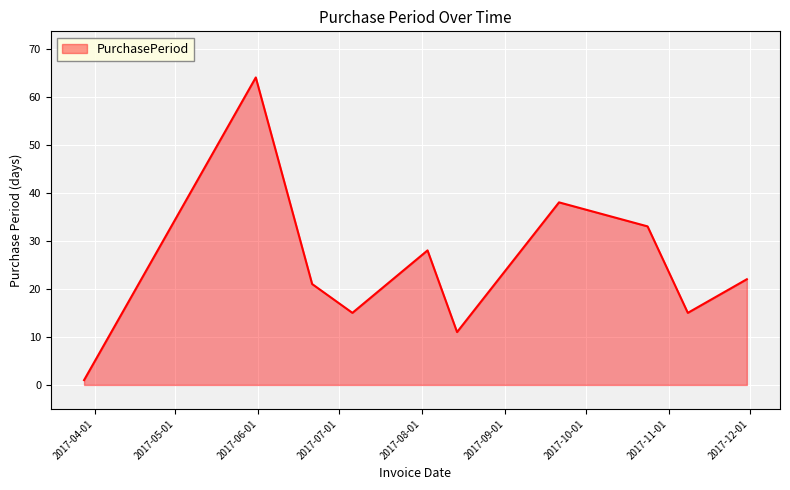

What is the difference between the second highest and second lowest values?

27